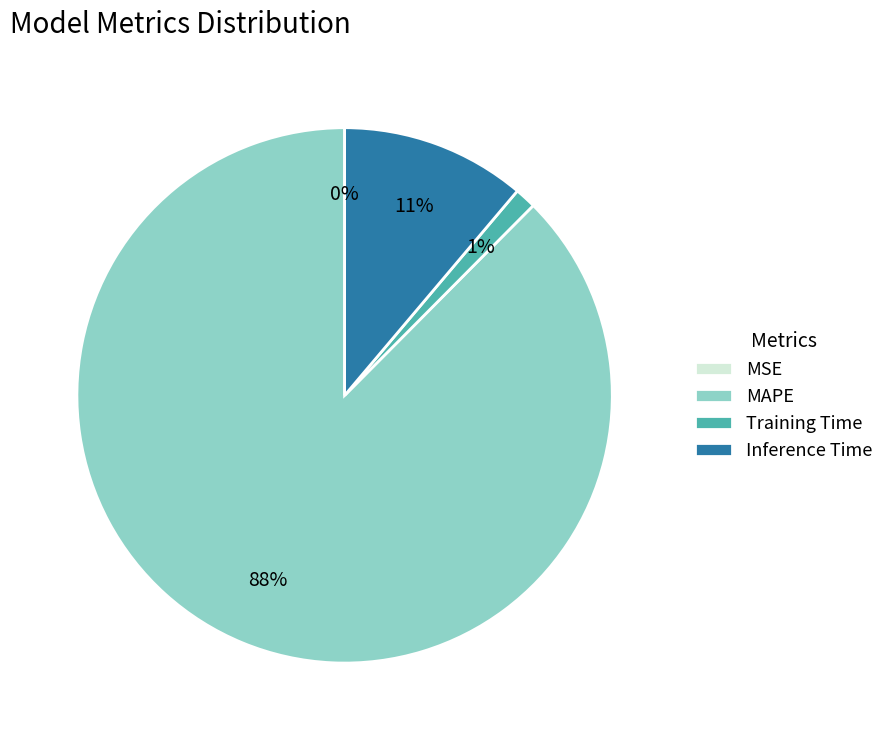

Which slice represents more than half of the pie?

MAPE